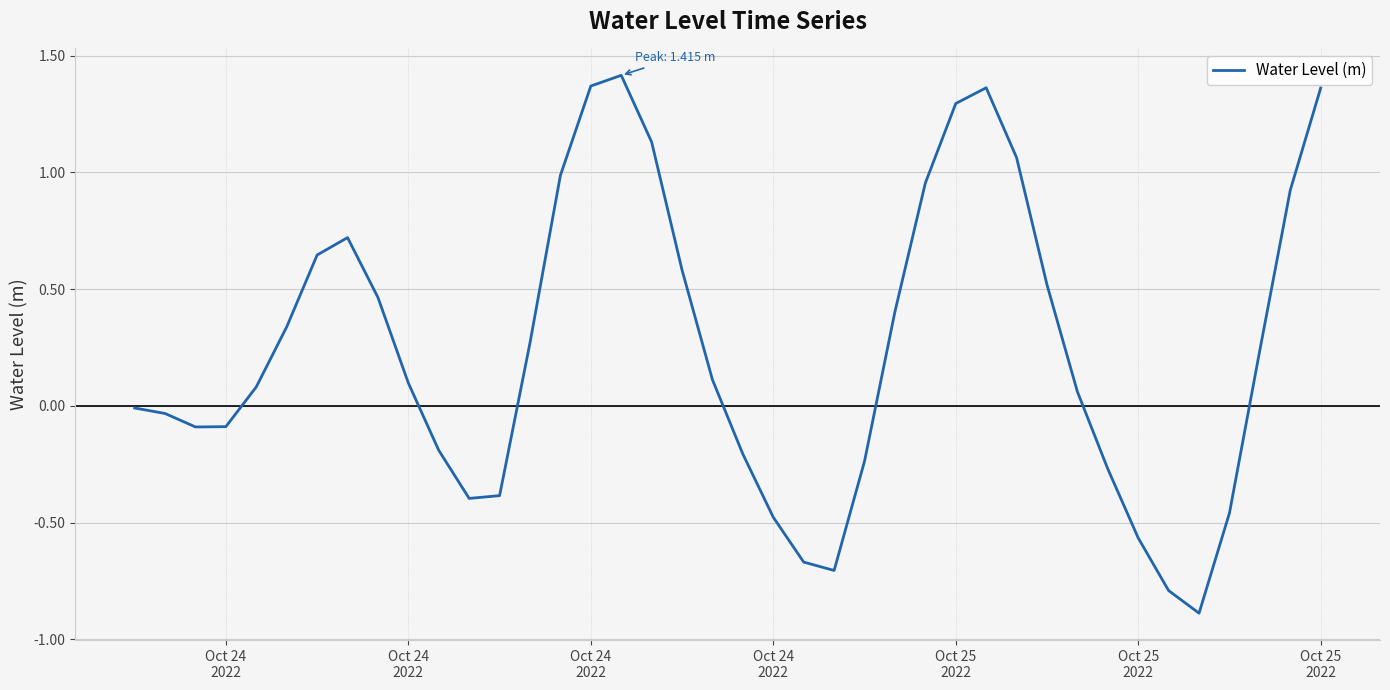

What is the minimum value shown in the chart?

-0.9